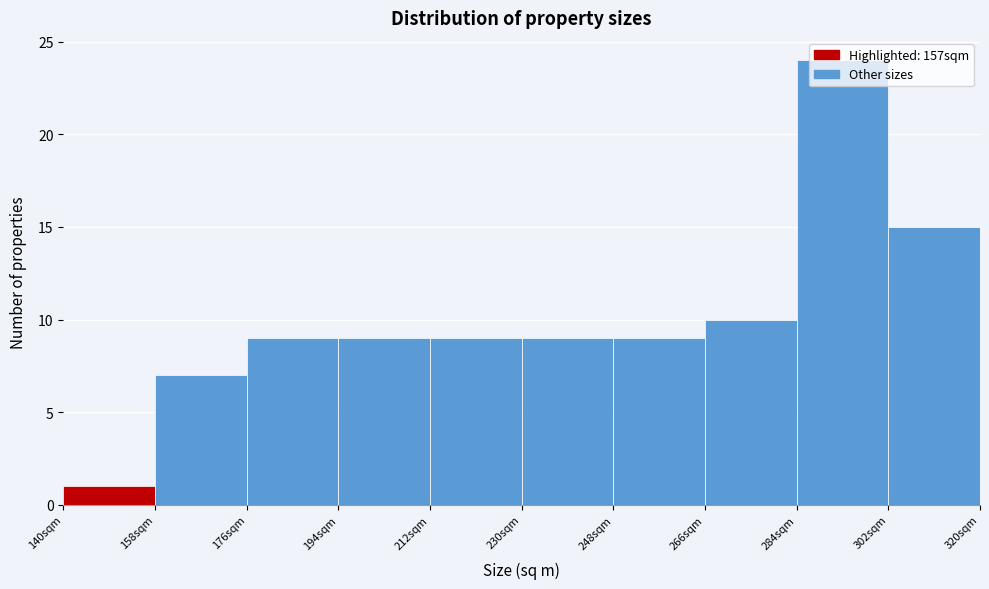

How tall is the bar that spans 248 to 266 on the x-axis? The values are not printed on the chart, so give them approximately, as read against the axis.

9